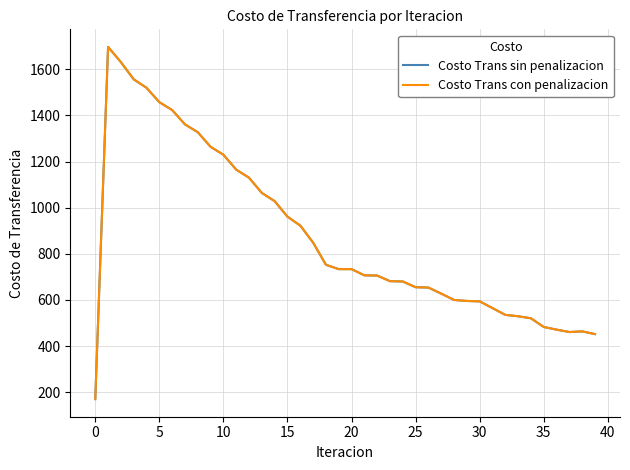

Does the chart have visible grid lines?

Yes